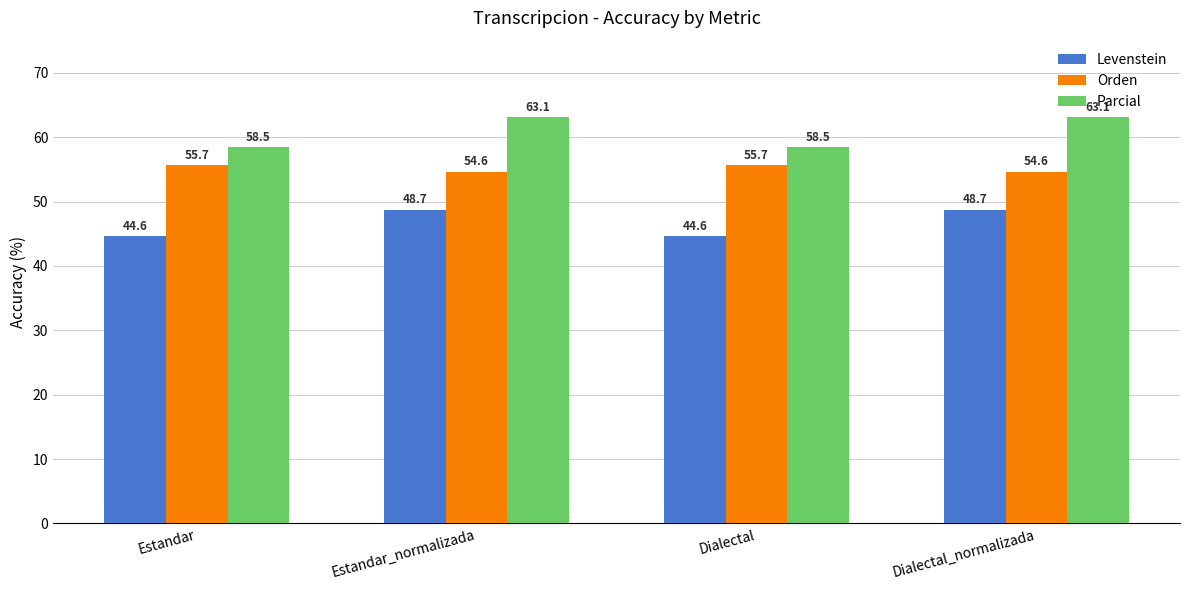

Does the chart contain any negative values?

No